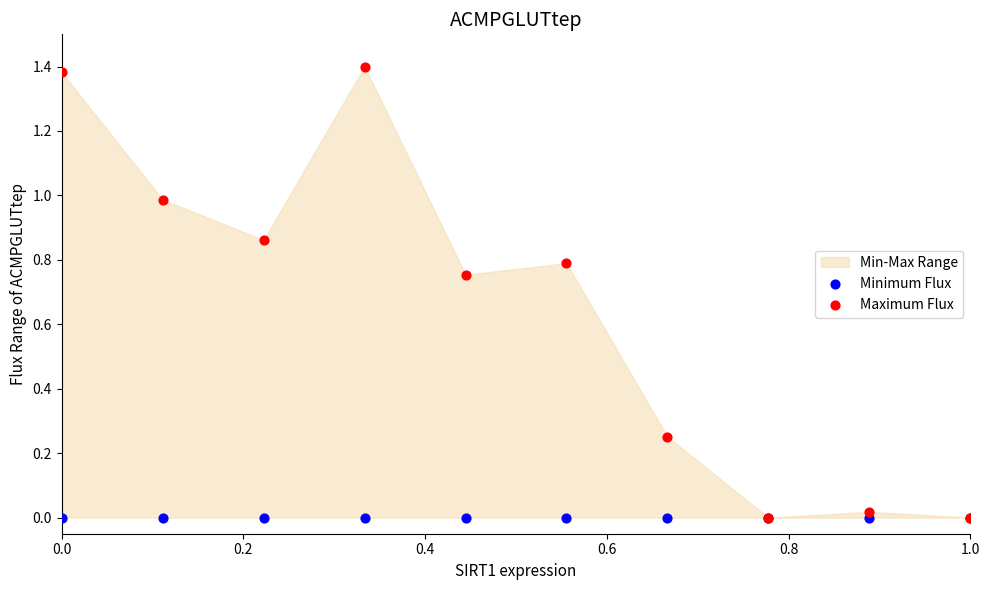

Which series reaches the minimum Y coordinate?

Minimum Flux